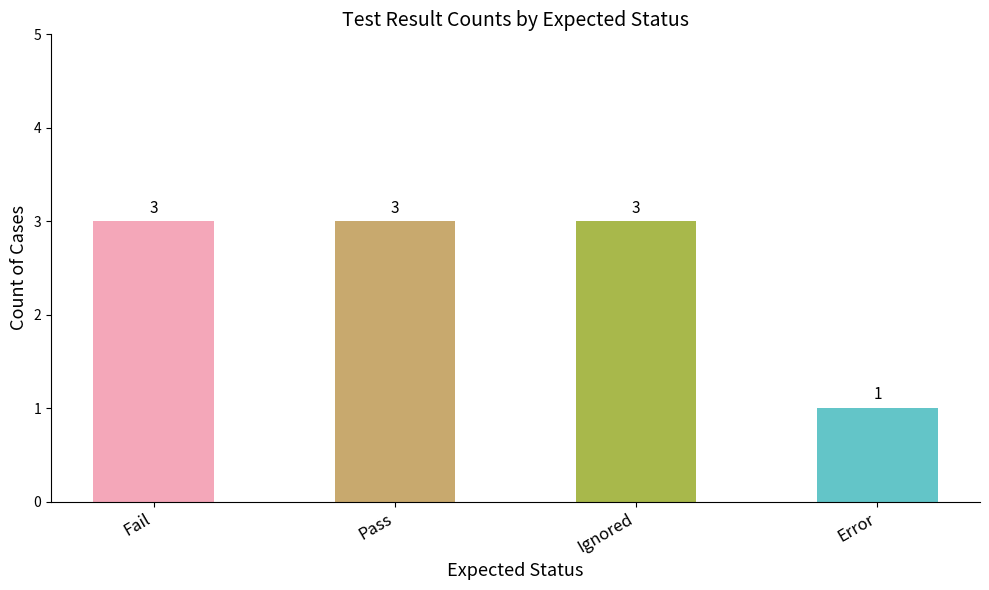

What is the value of the 4th bar from the left?

1